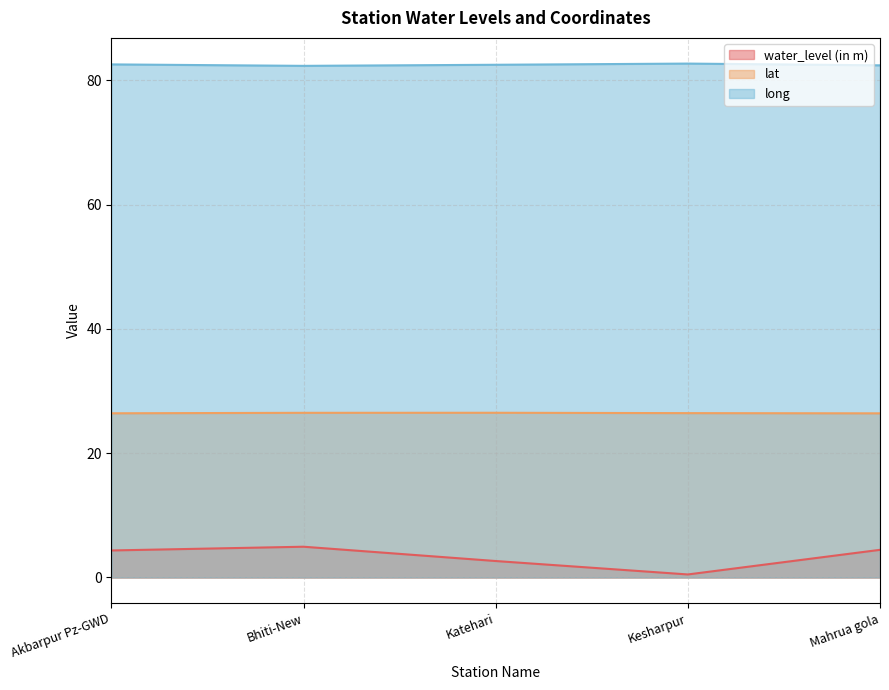

What is the highest value of the lat series?

26.5